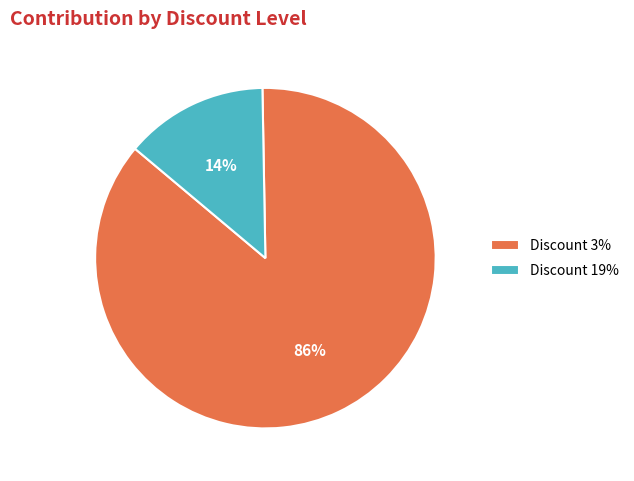

What is the largest slice in the pie chart?

Discount 3%